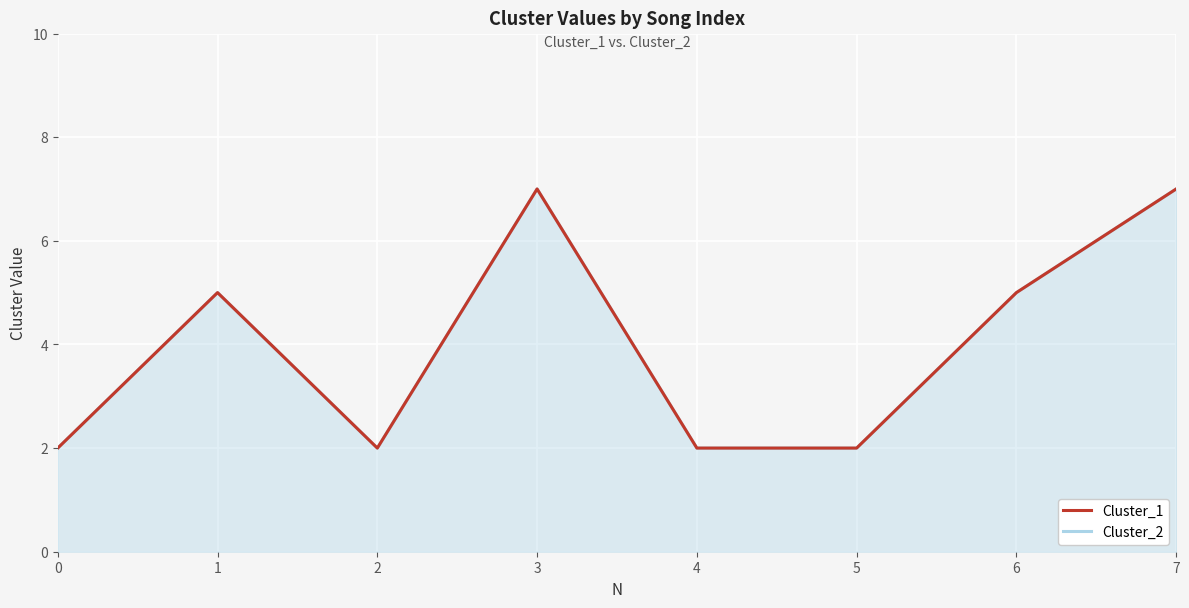

Count the number of categories in the chart.

8